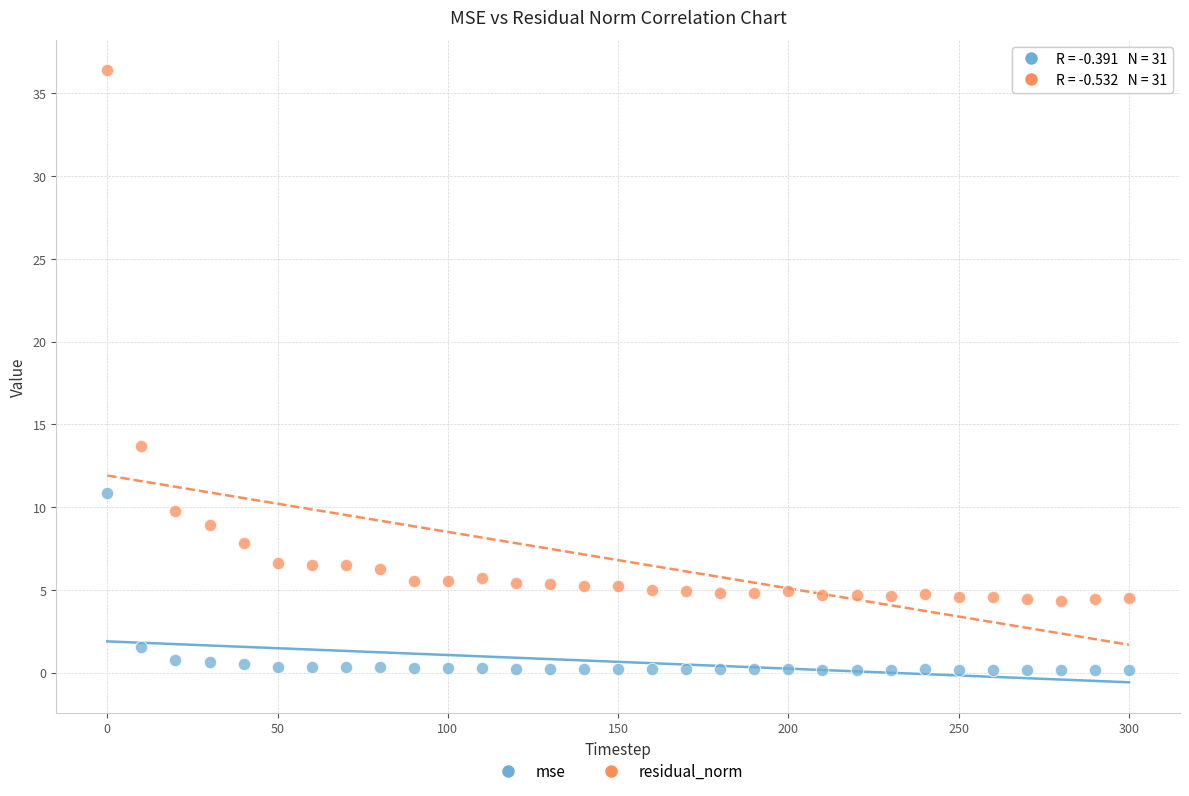

In the residual_norm series, what Y value is closest to 20?

13.7